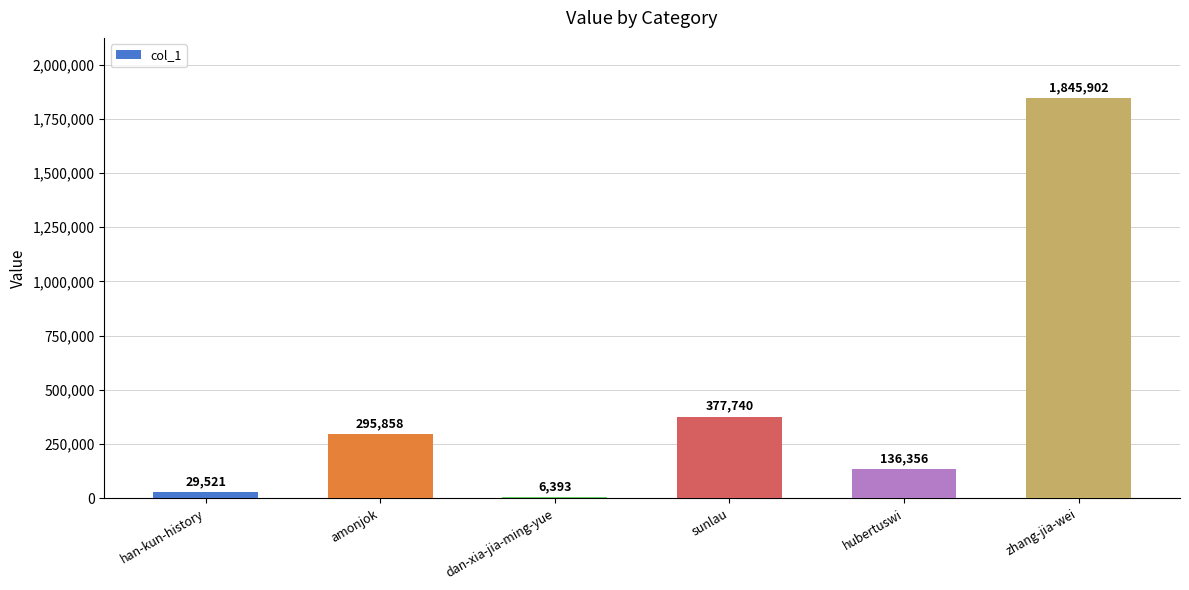

Reading left to right, extract all data points from this chart.

han-kun-history=29521	amonjok=295858	dan-xia-jia-ming-yue=6393	sunlau=377740	hubertuswi=136356	zhang-jia-wei=1845902